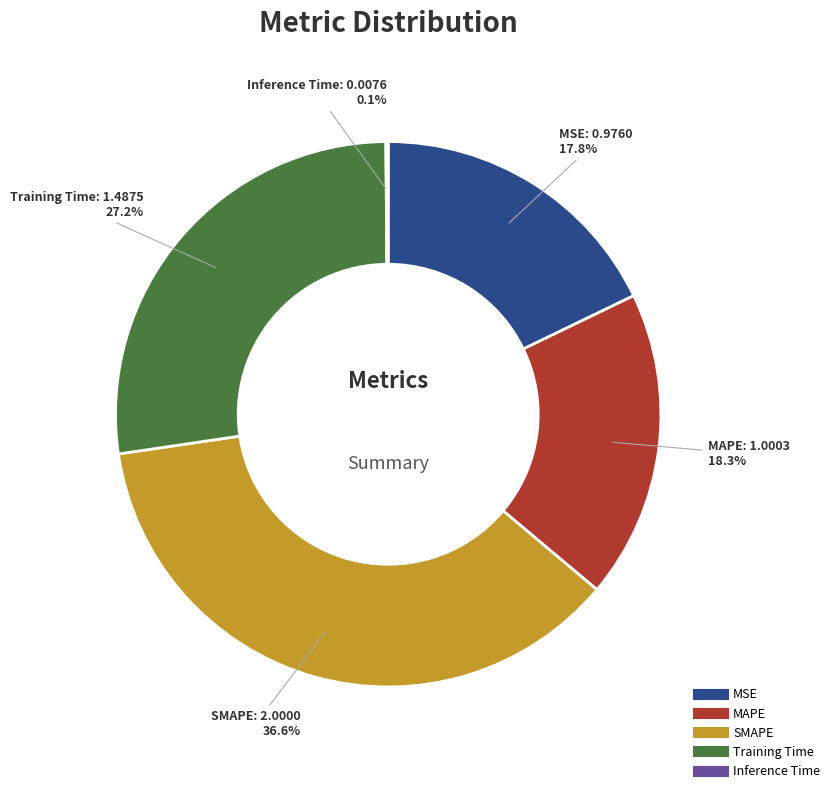

To the nearest percent, what portion does MSE represent?

18%